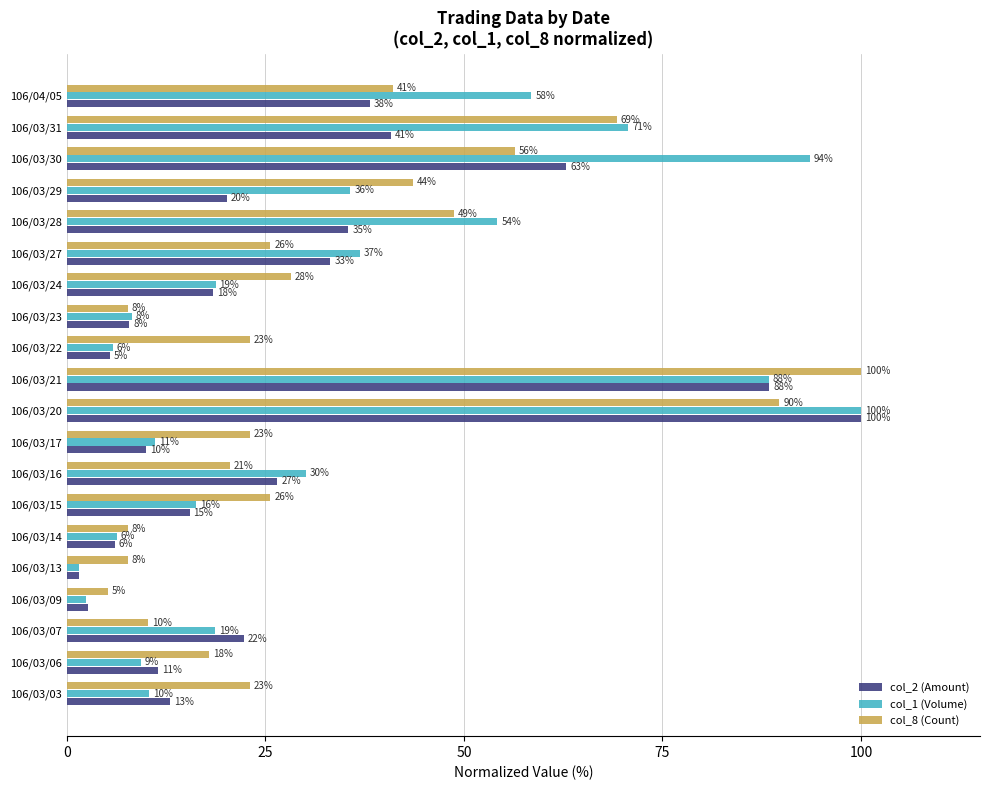

What are all the series names shown in the legend?

col_2 (Amount), col_1 (Volume), col_8 (Count)